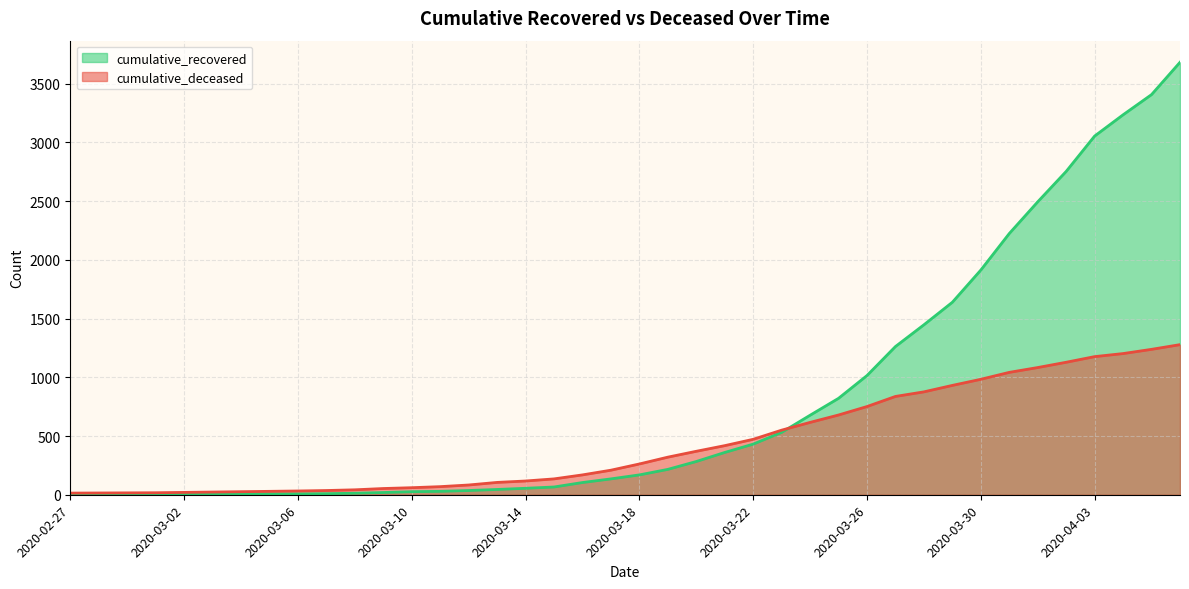

The value of cumulative_deceased at 2020-03-05 is 29. True or false?

True